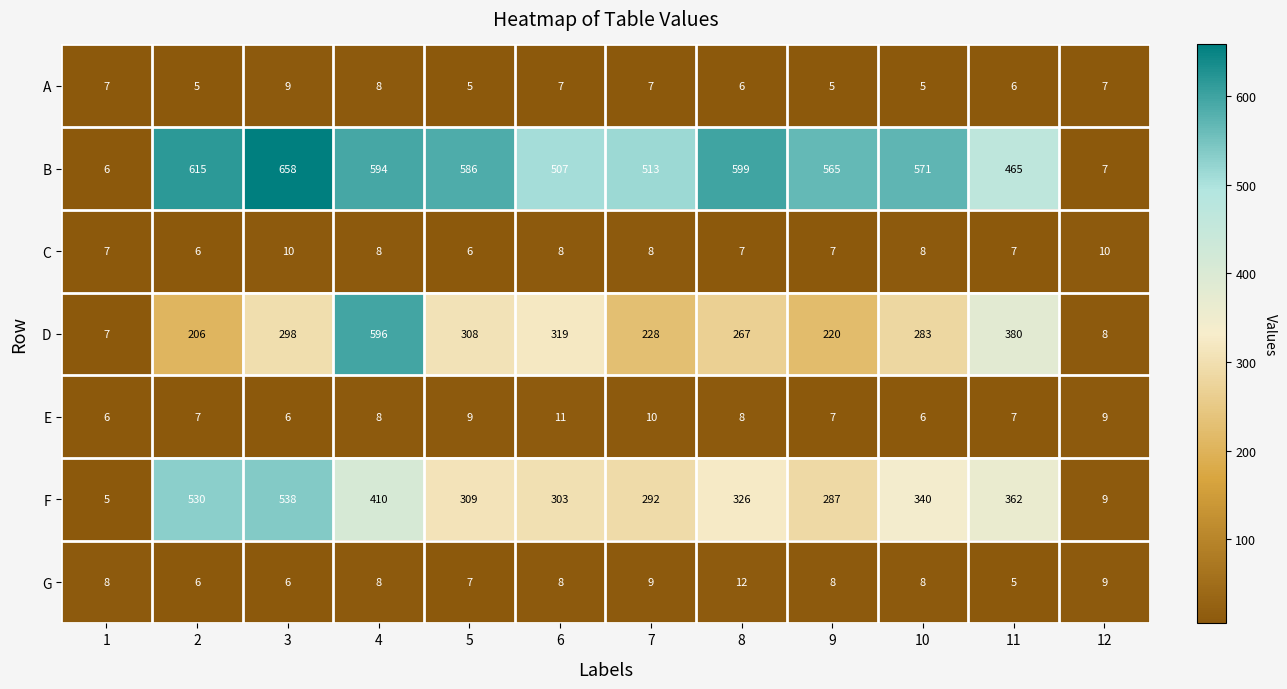

What is the total value across all series at 11?

1232